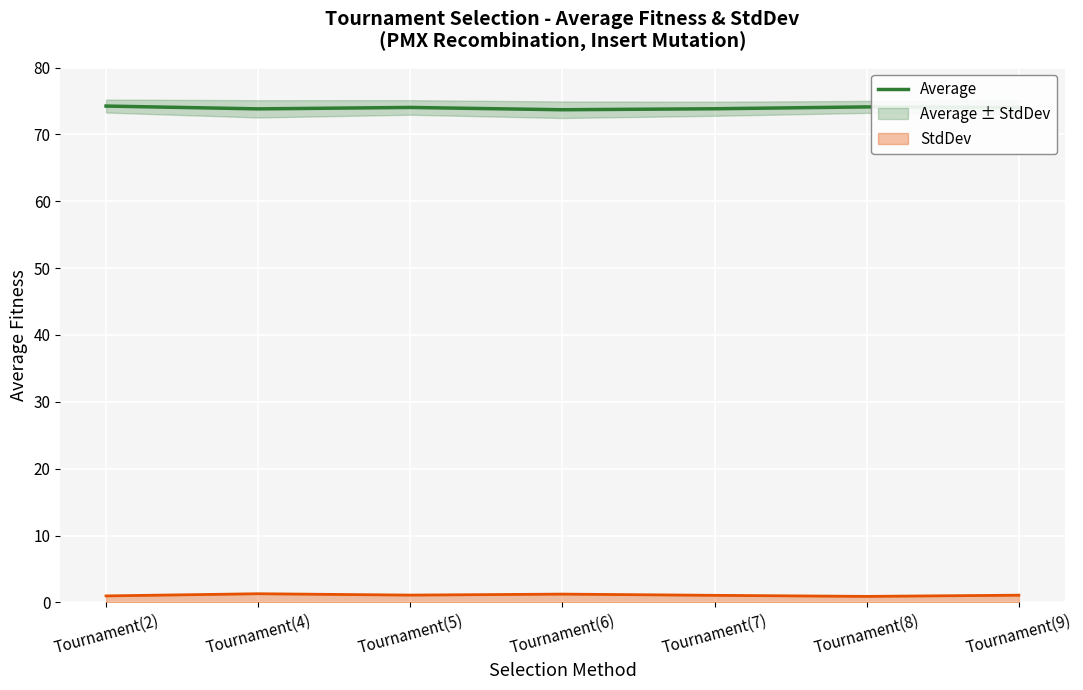

What is the greatest value displayed?

74.2